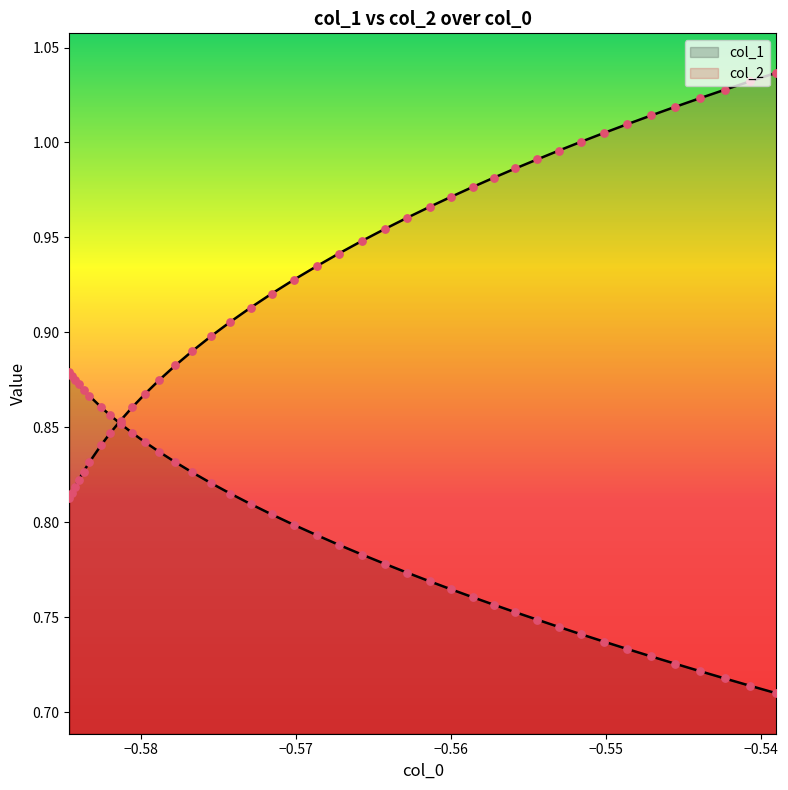

Which series has the largest total across all categories?

col_2